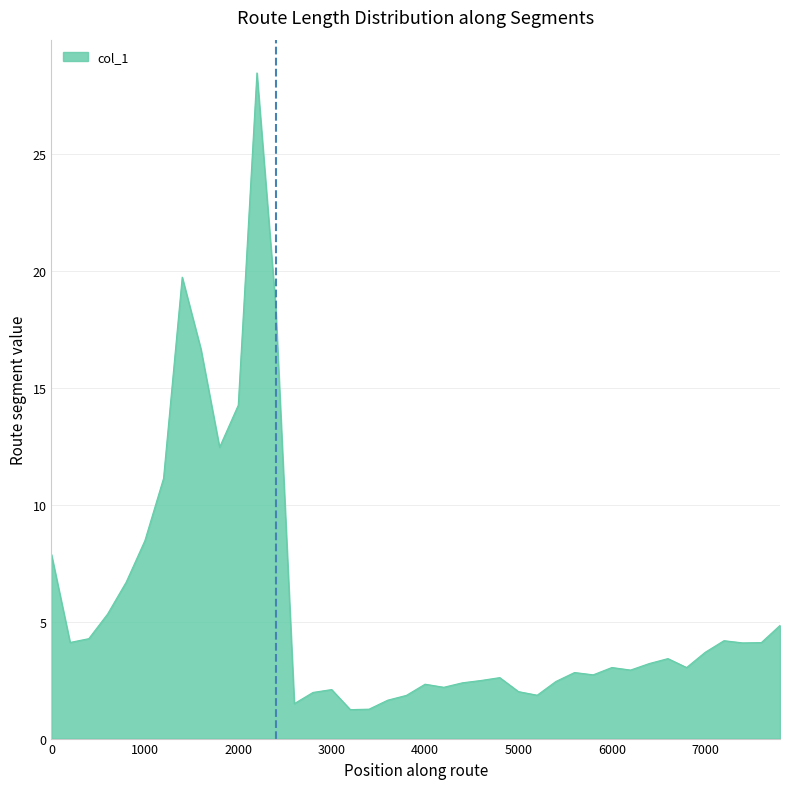

Does the chart display data point markers on the line(s)?

No